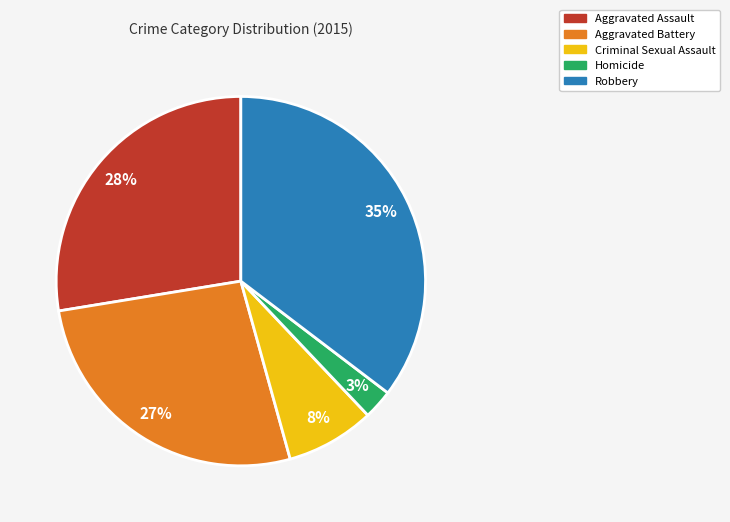

Does any single category account for the majority?

No